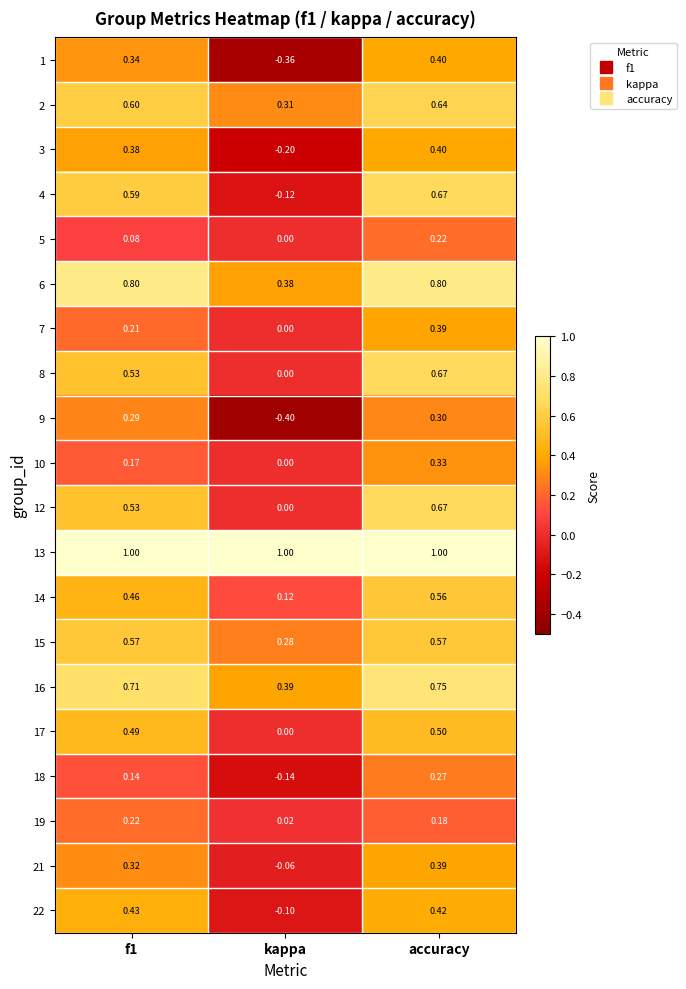

At which category is the sum across all series the highest?

accuracy